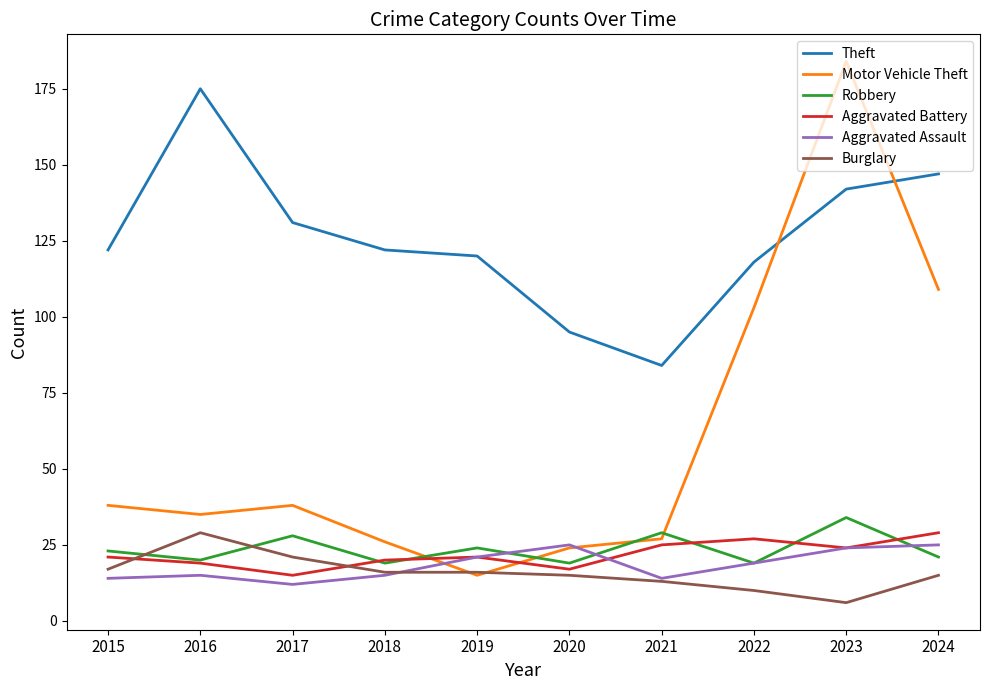

Where is the first local minimum for Theft?

2021